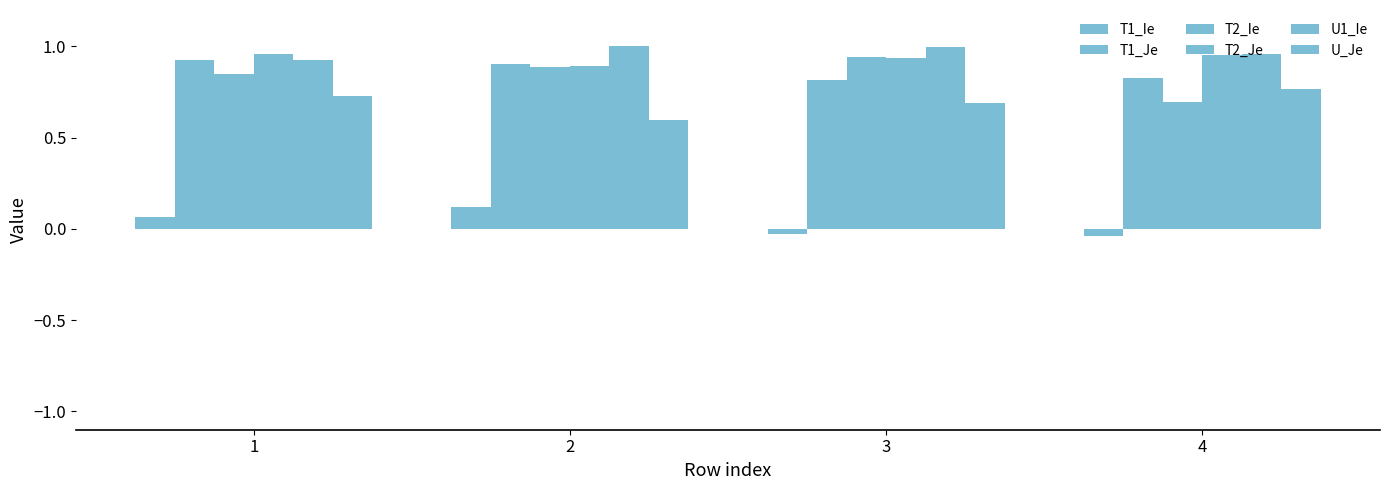

True or false: T1_Je has a value of 0.9 at 1.

True